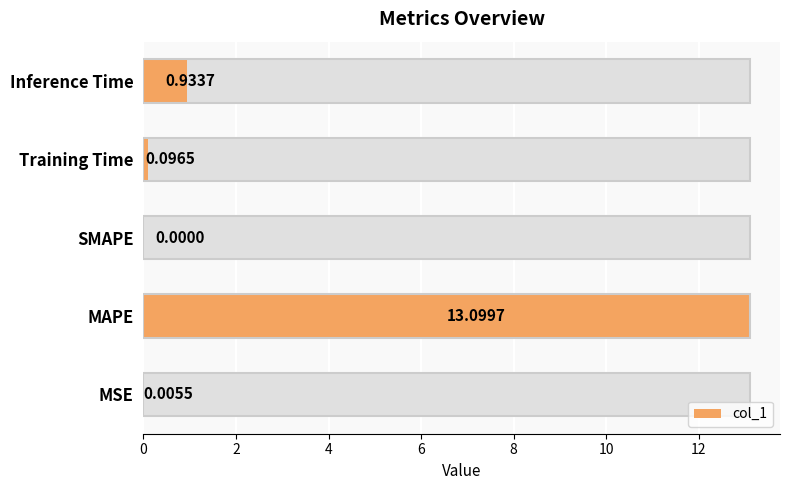

Which has a higher value, MAPE or Inference Time?

MAPE